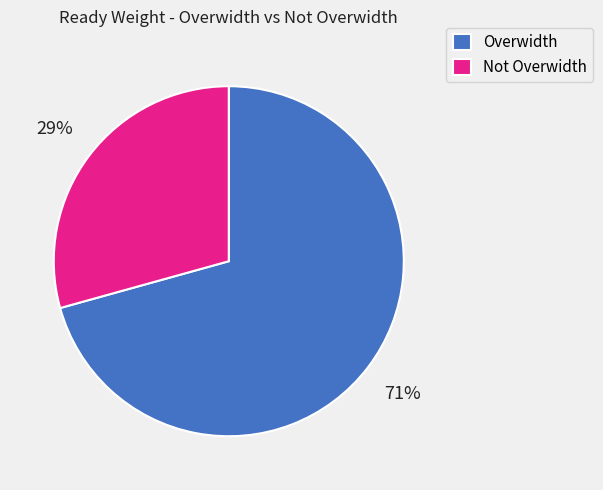

Which category has the biggest portion of the pie?

Overwidth